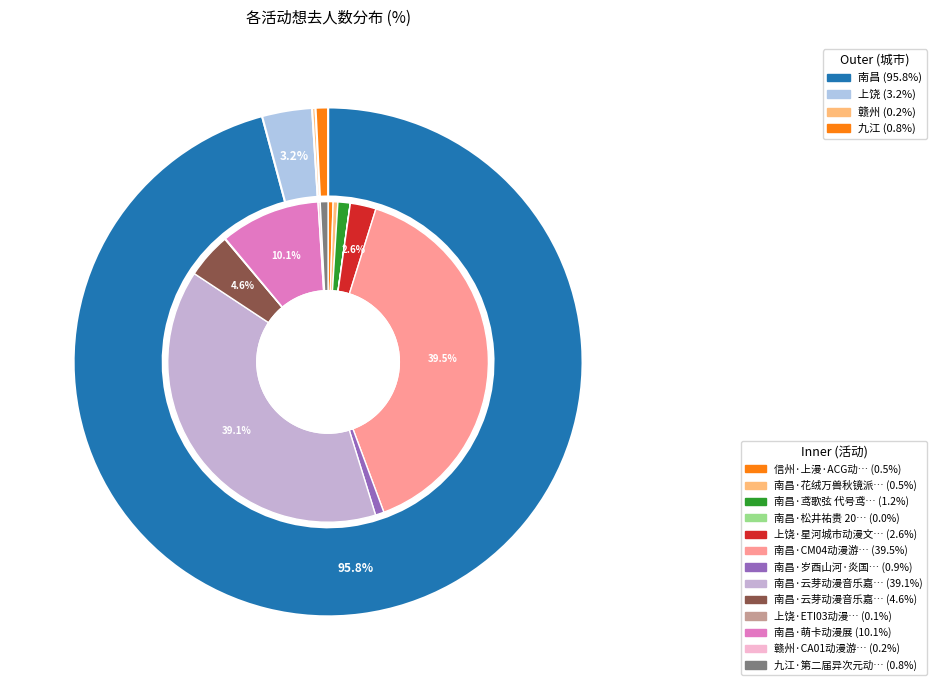

To the nearest percent, what is the combined percentage of 南昌·云芽动漫音乐嘉年华 and 南昌·鸢歌弦 代号鸢同人only?

40%